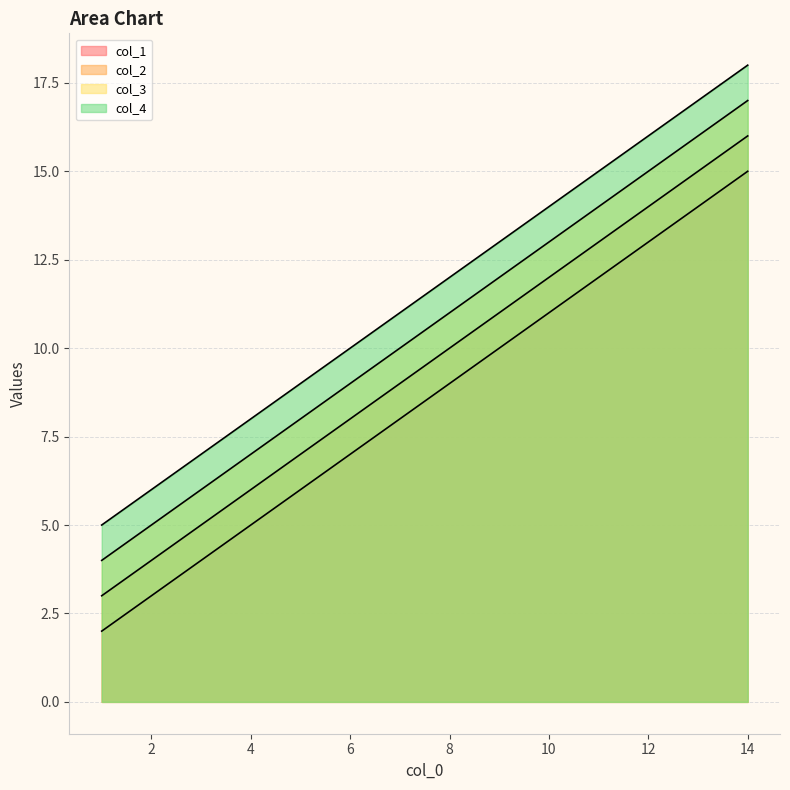

Which series has the largest total across all categories?

col_4